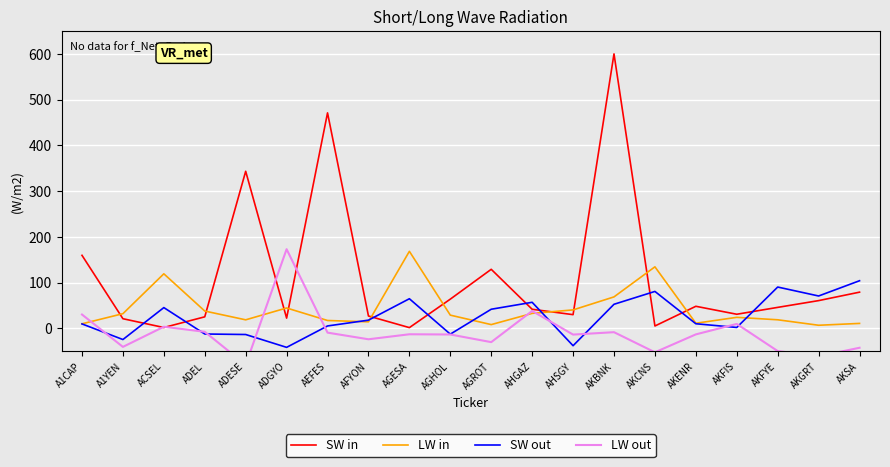

How many lines are shown in the chart?

4